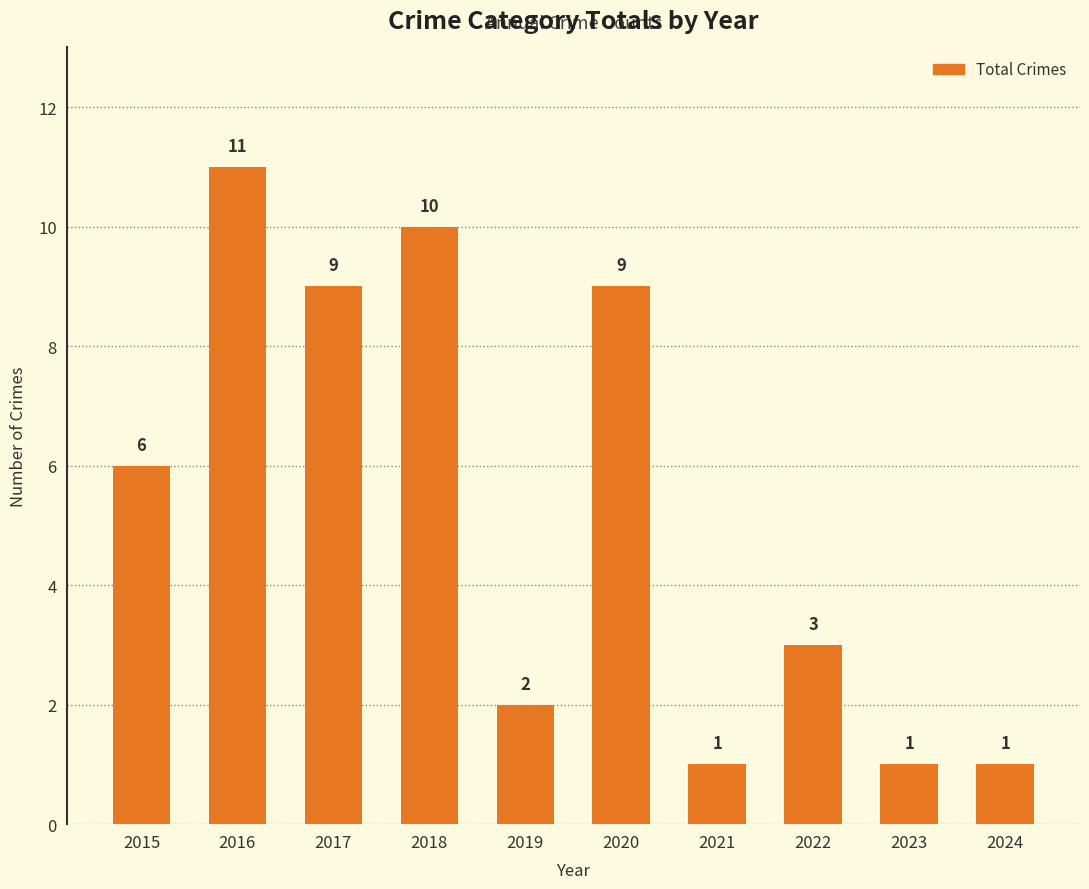

True or false: the data shows 1 at 2022.

False